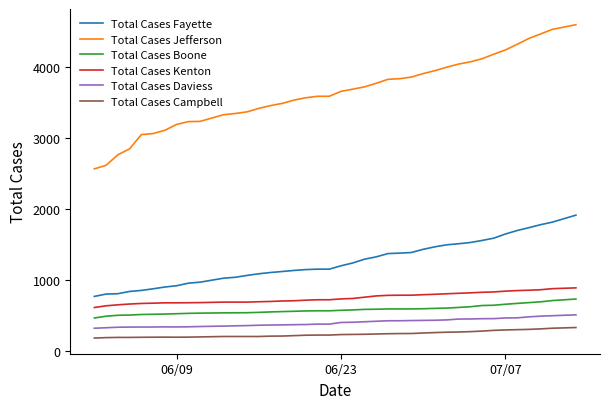

Which series has the largest total across all categories?

Total Cases Jefferson